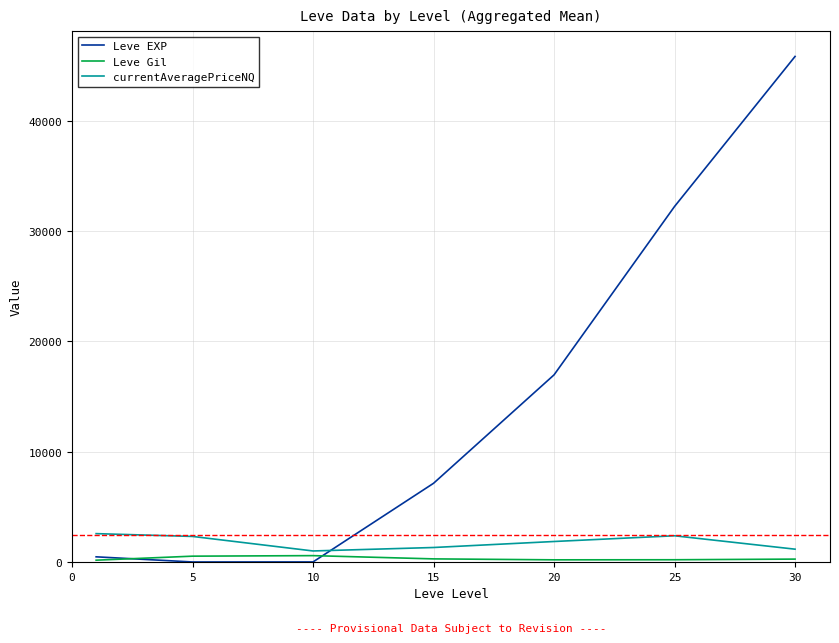

Count the number of categories in the chart.

7